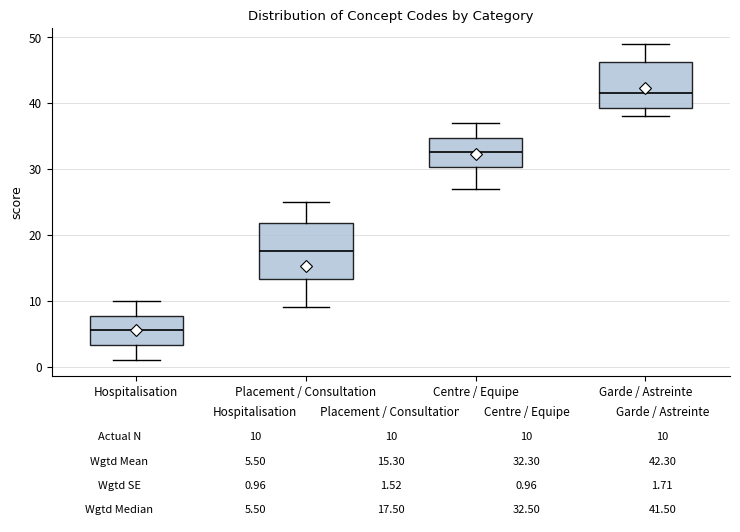

Comparing the boxes themselves (not the whiskers), which one is the tallest?

Placement / Consultation